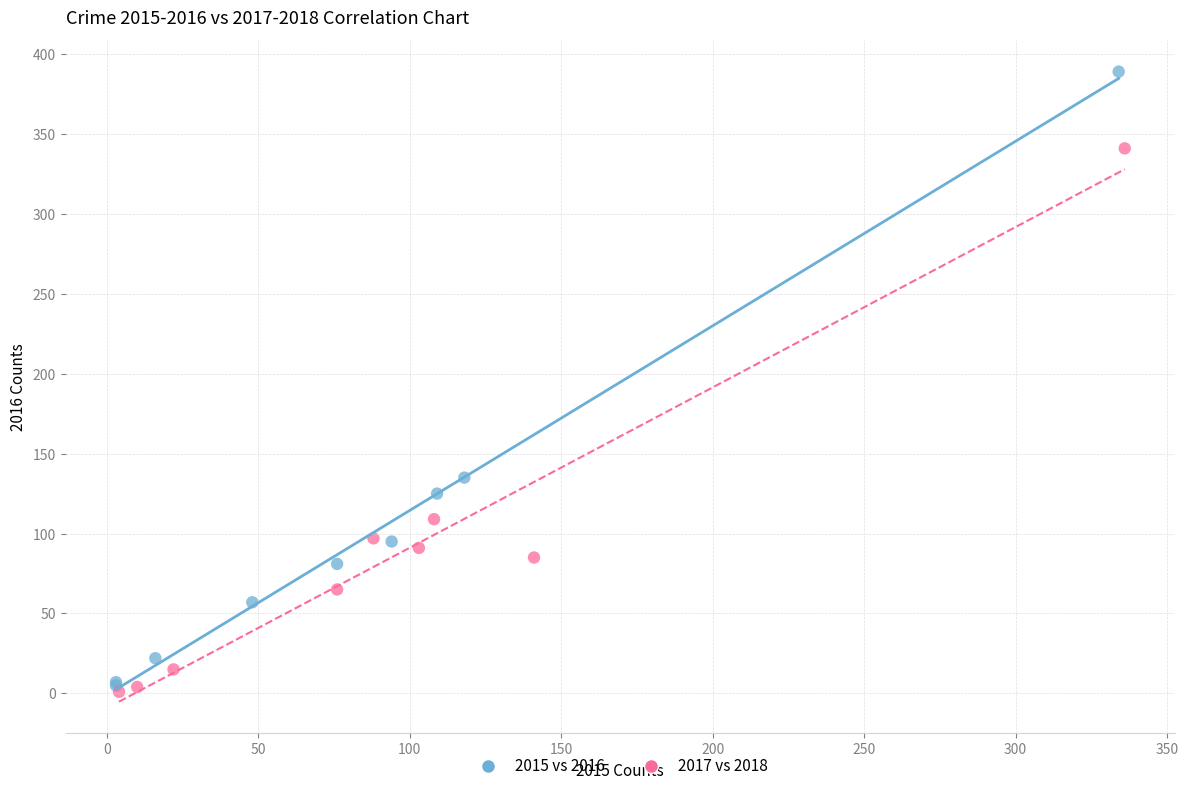

Which series has the largest Y range (max minus min)?

2015 vs 2016